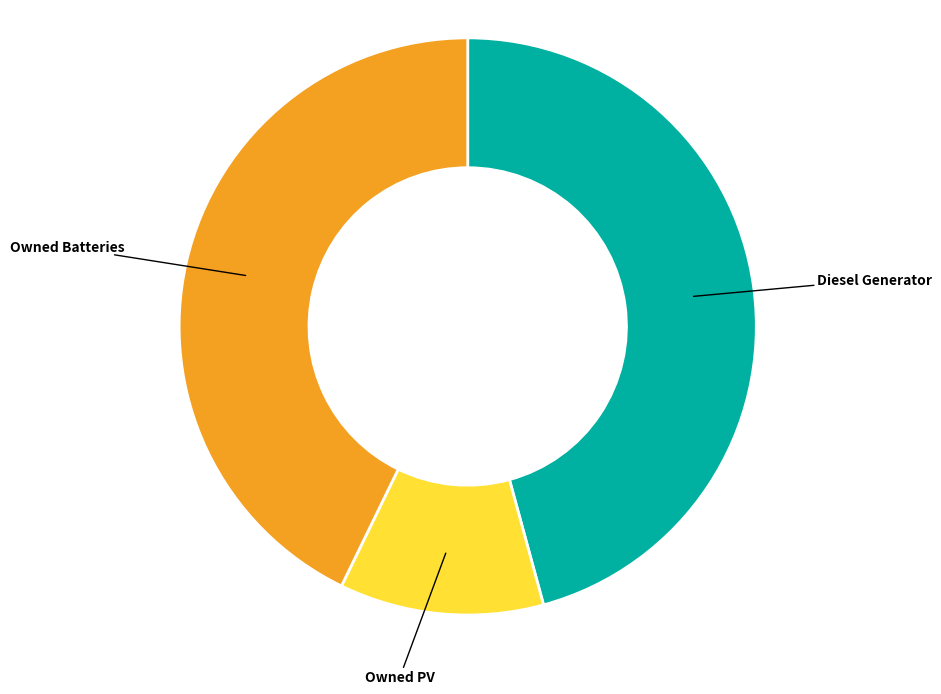

Combined, do Diesel Generator and Owned PV account for over 50%?

Yes